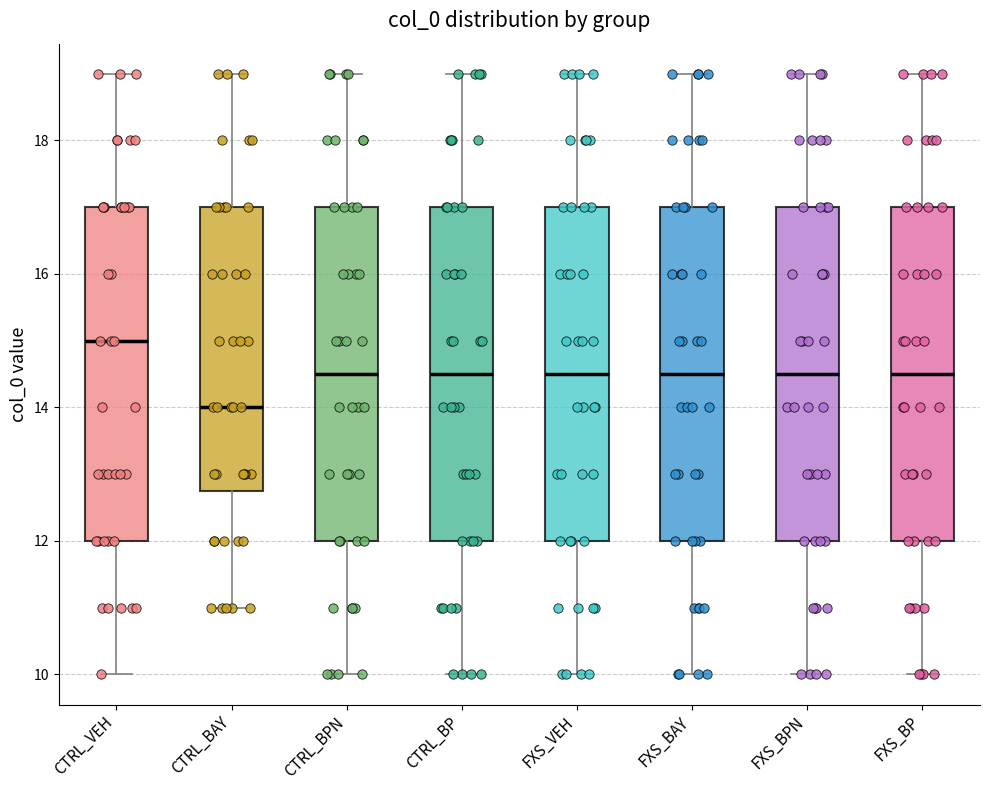

Where does the upper whisker of the box for CTRL_BAY end on the y-axis? The values are not printed on the chart, so give them approximately, as read against the axis.

19.0